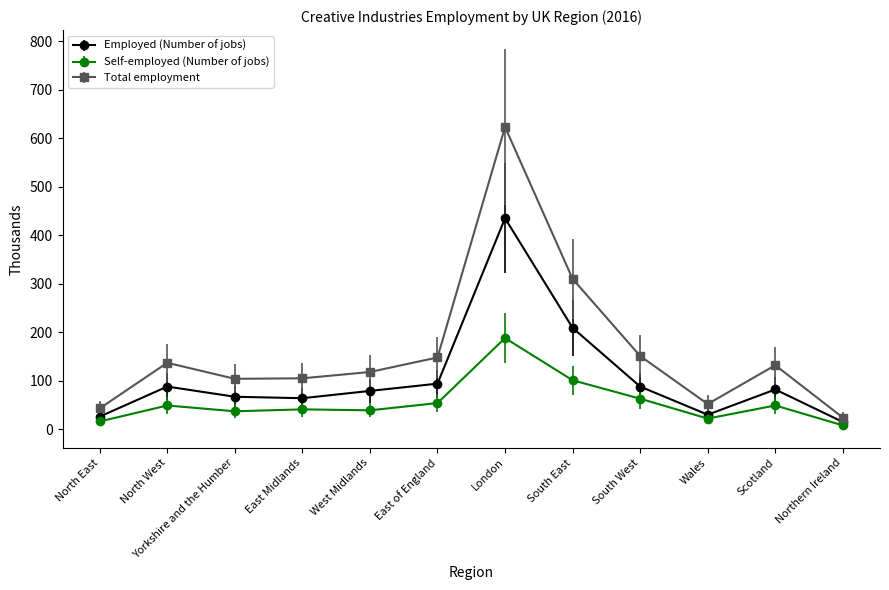

At how many categories does at least one series exceed 93?

9